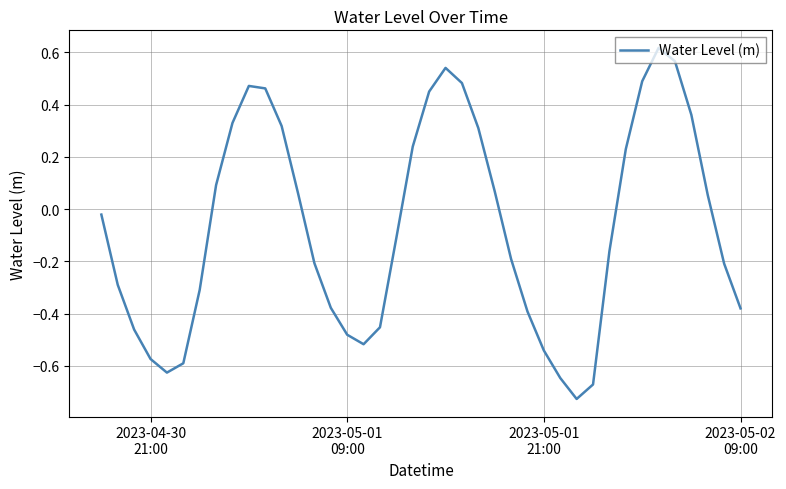

What is the sum of all values?

-2.8